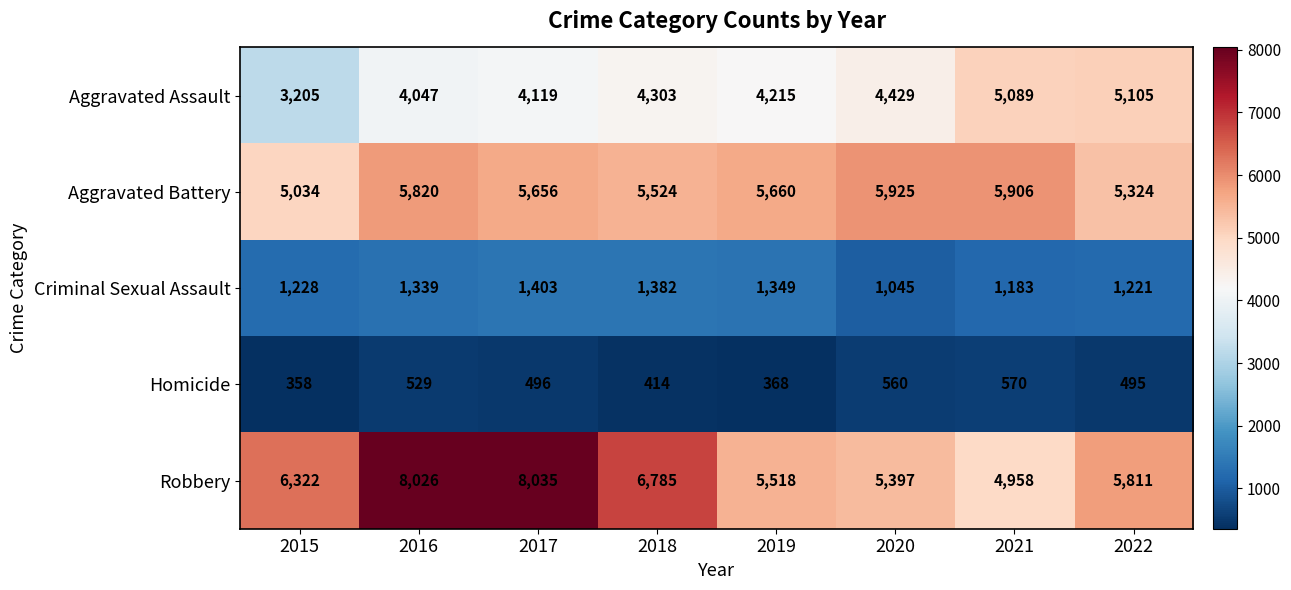

What is the difference between the Robbery values at 2020 and 2021?

439